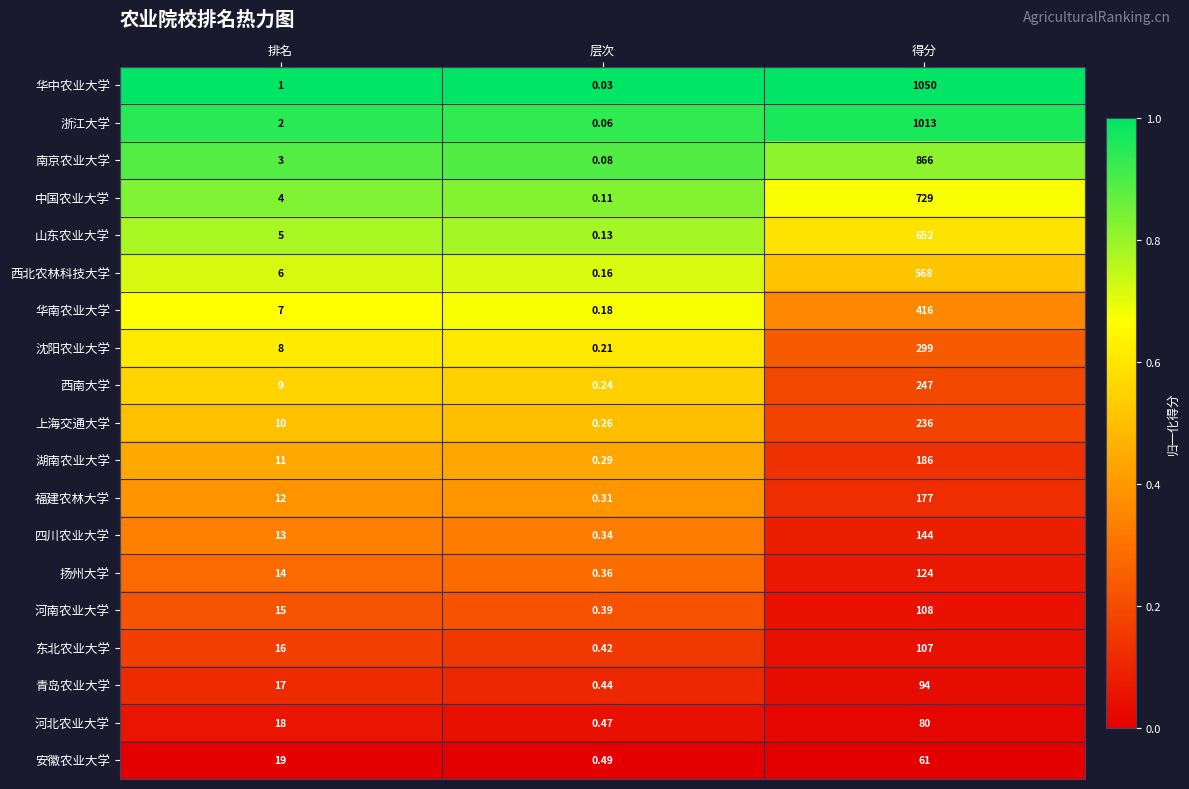

At which category does the chart reach its minimum across all series?

层次